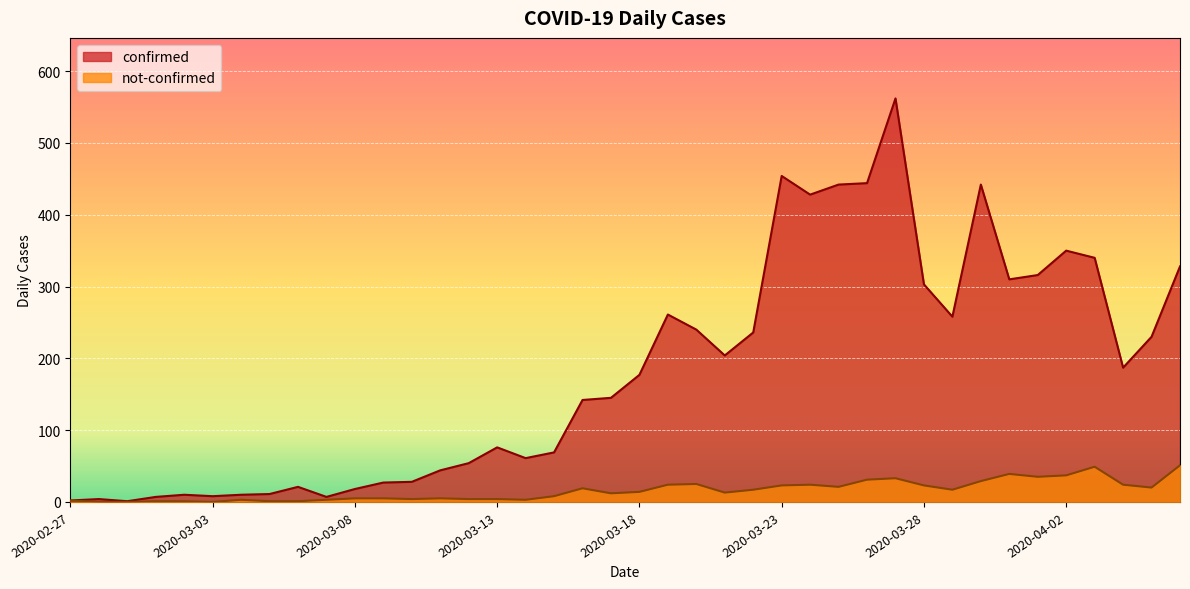

What are all the series names shown in the legend?

confirmed, not-confirmed